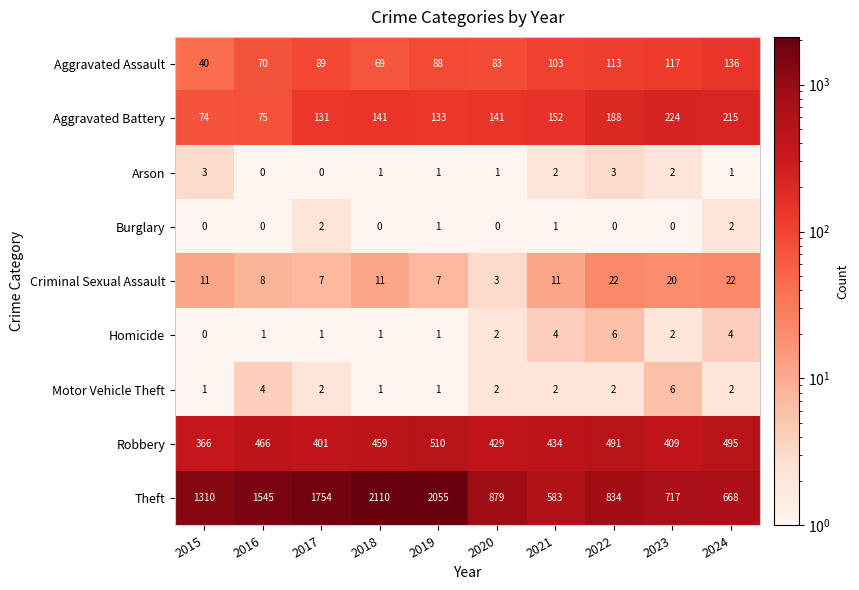

At which label does Homicide reach its minimum?

2015